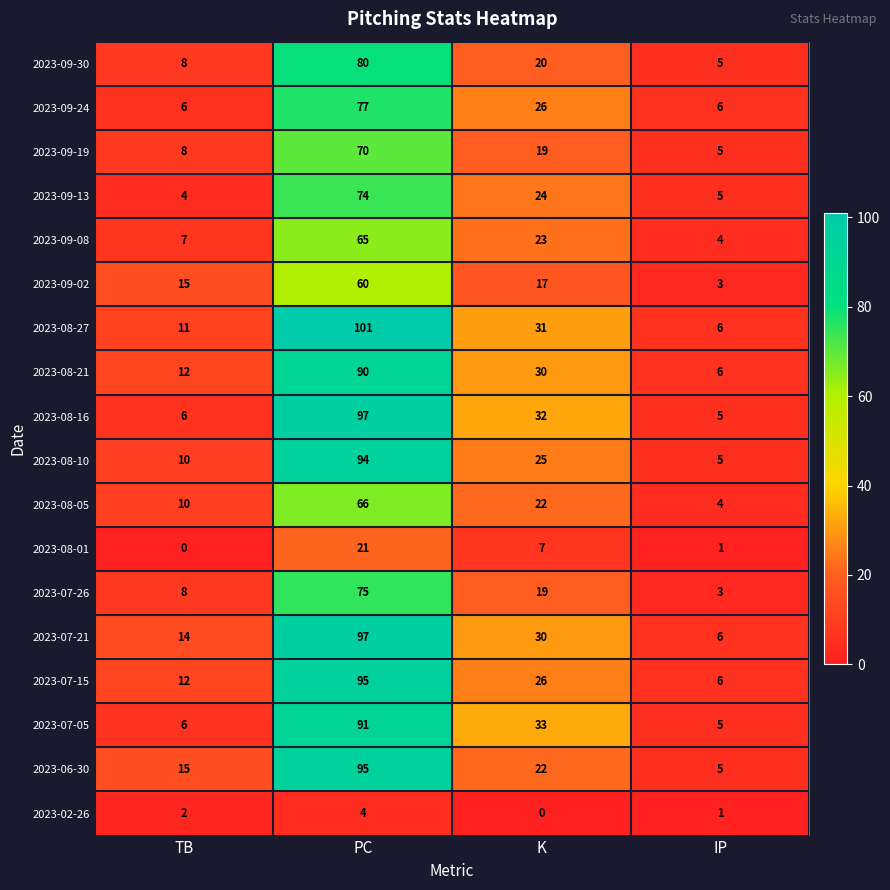

Rank the categories by 2023-07-26 value from highest to lowest.

PC, K, TB, IP